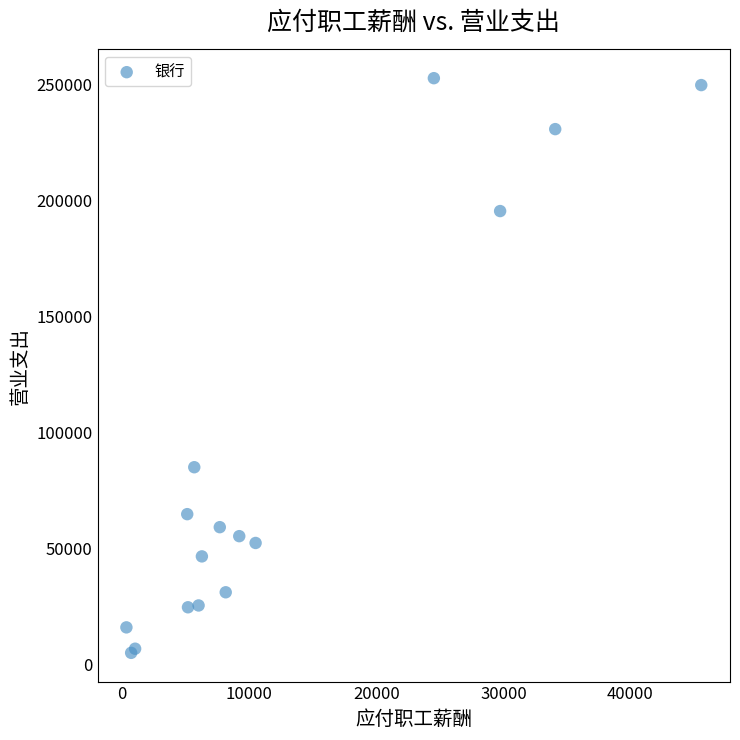

What Y value in the scatter plot is closest to 128753?

84919.0